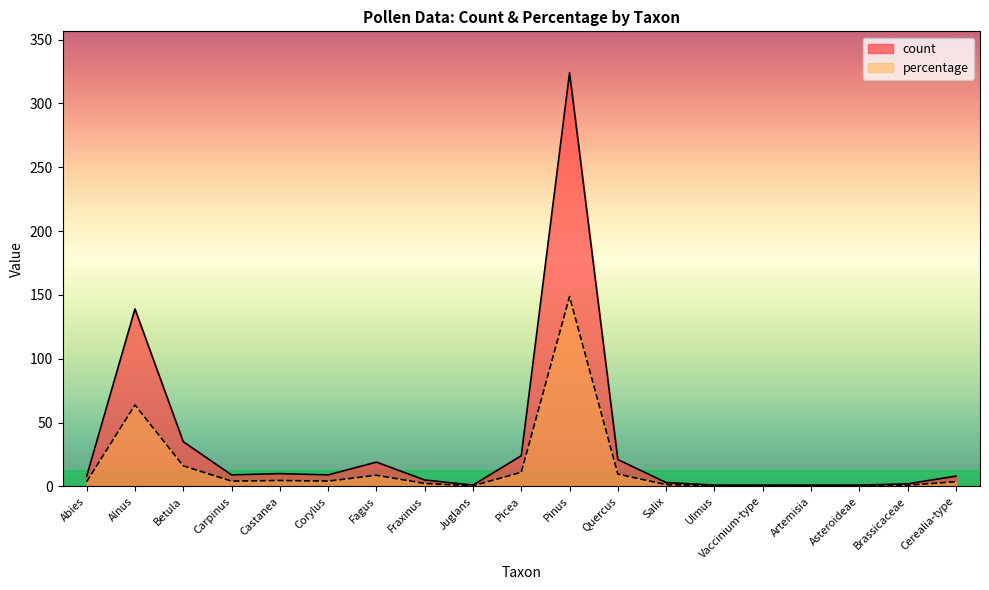

In count, how many points are higher than both neighbors (excluding endpoints)?

4